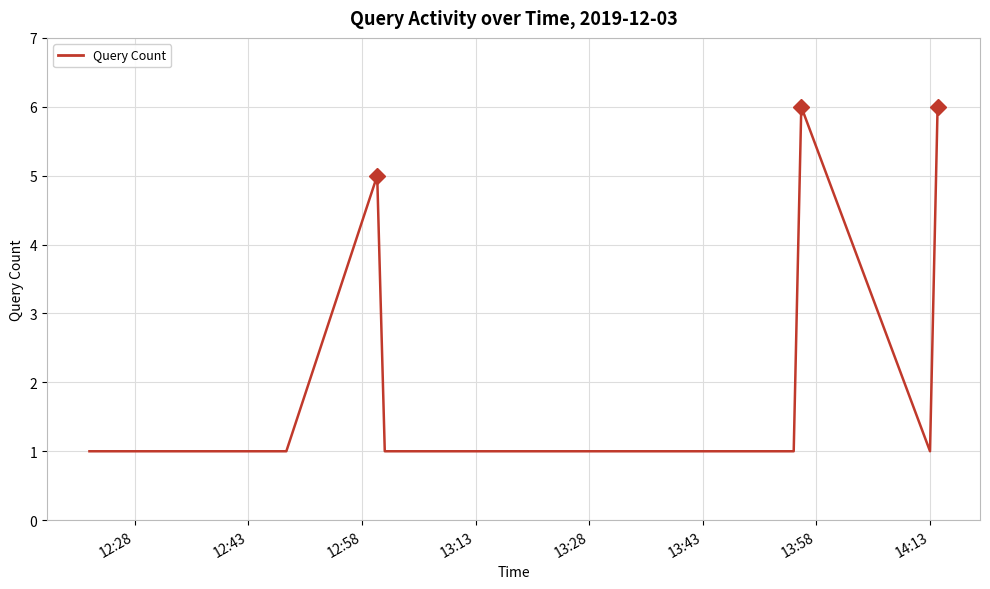

True or false: the data has more than 0 interior local peaks.

True